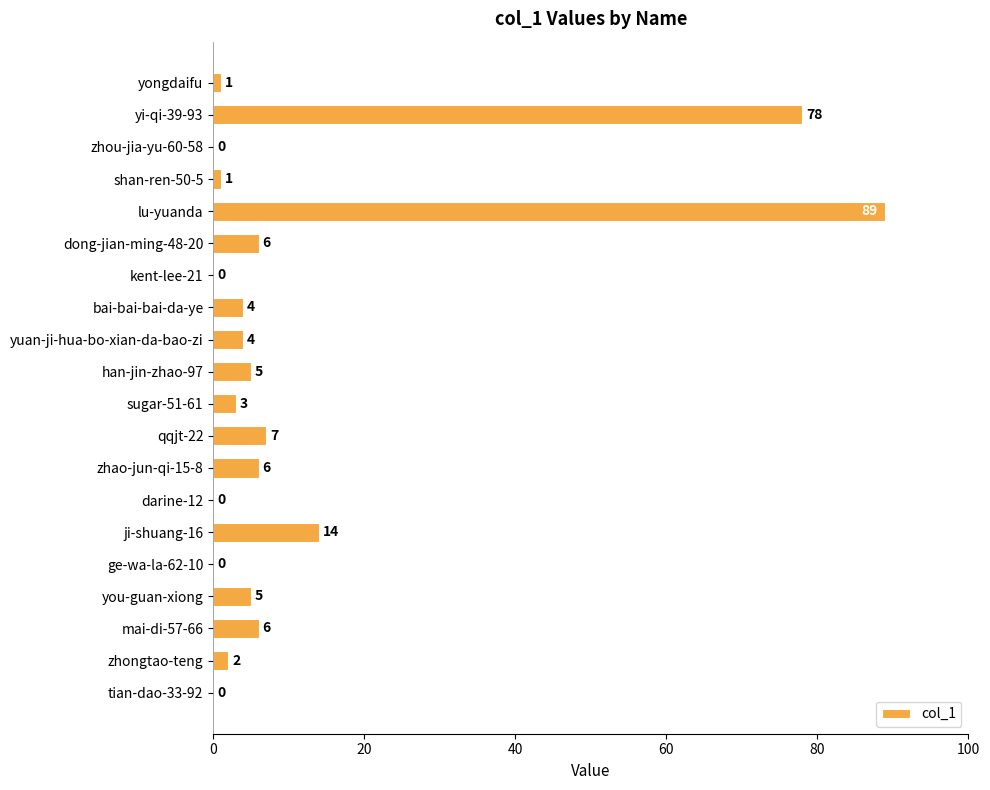

How many values are above zero?

15